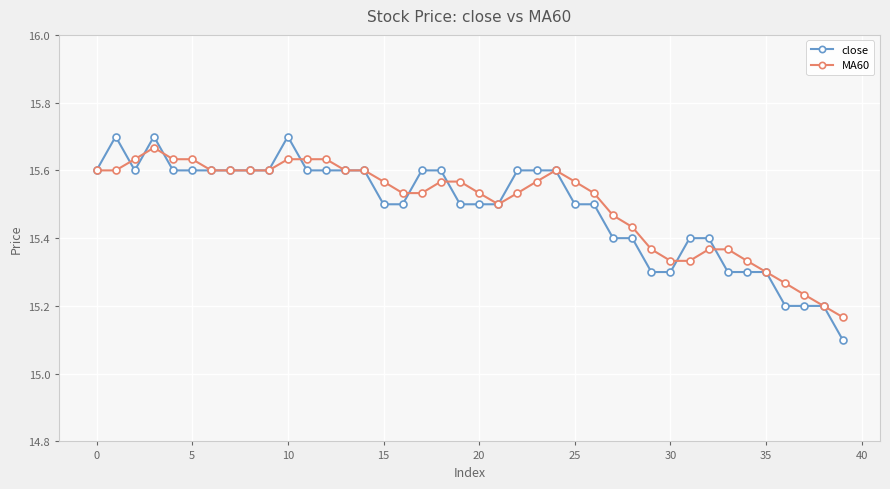

At how many categories does at least one series exceed 15?

40